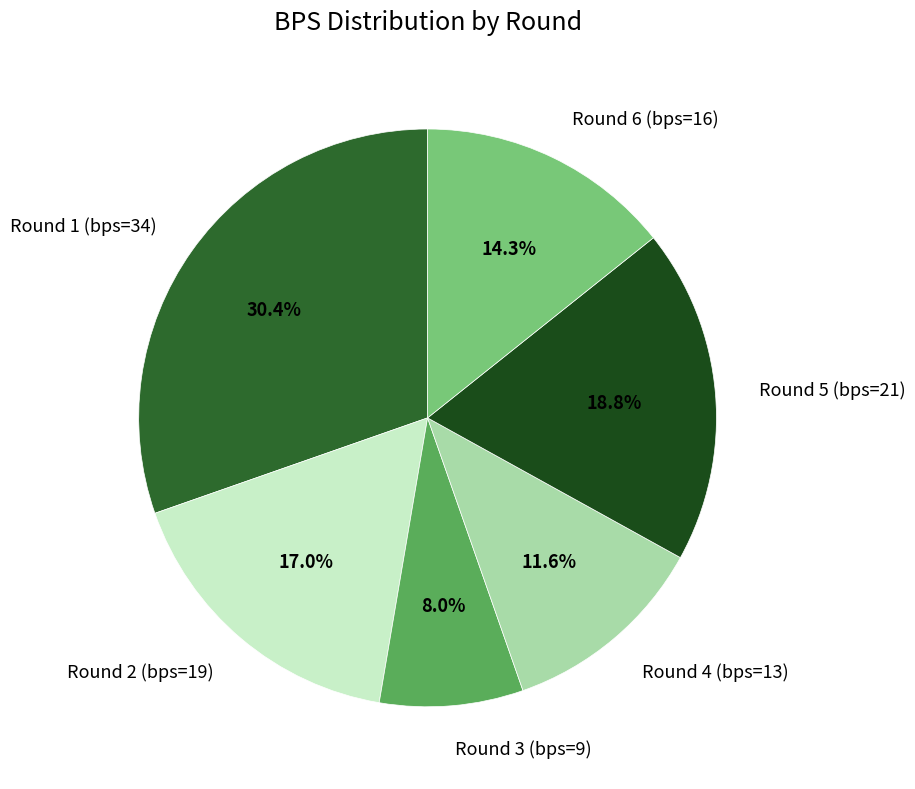

How many segments does this pie chart have?

6